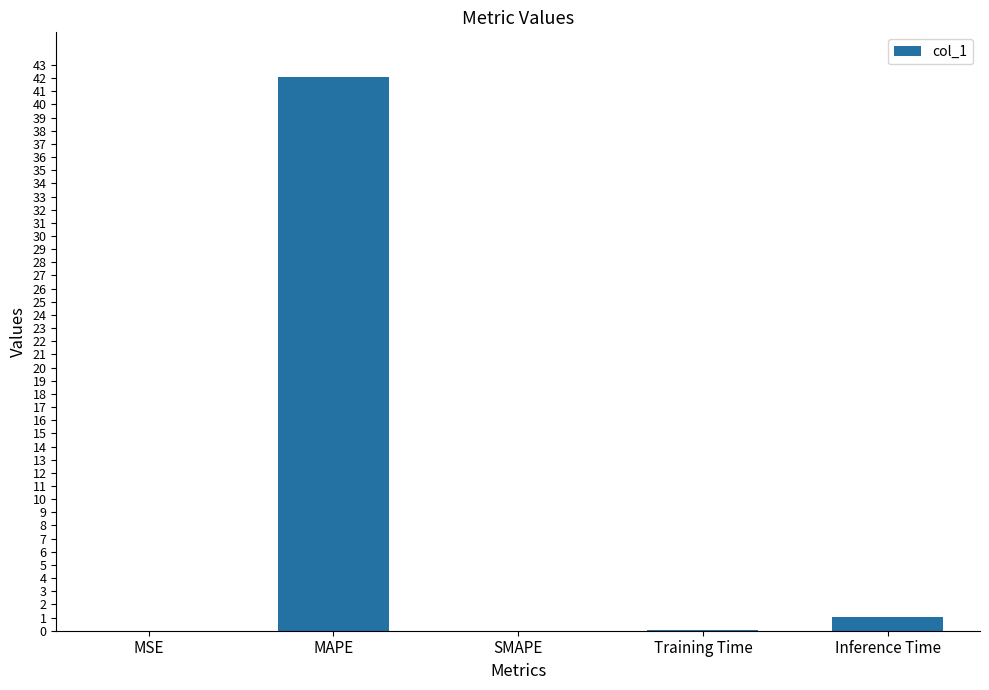

Which label corresponds to the largest value in the chart?

MAPE